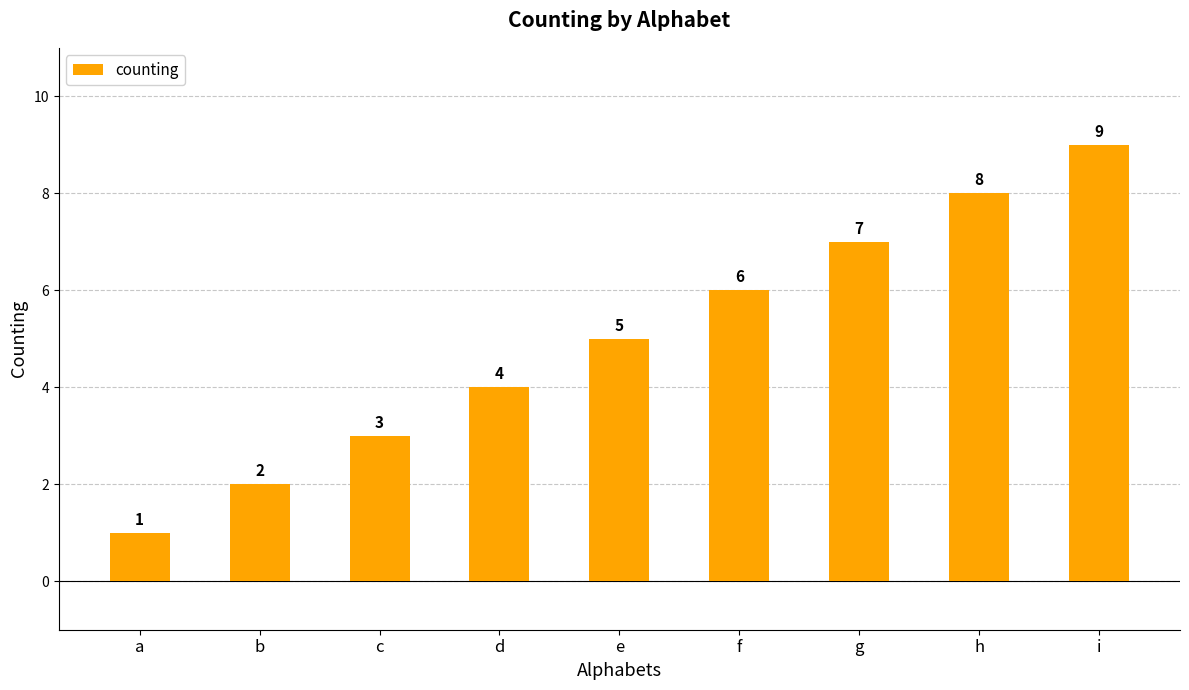

How many data points are less than 5?

4